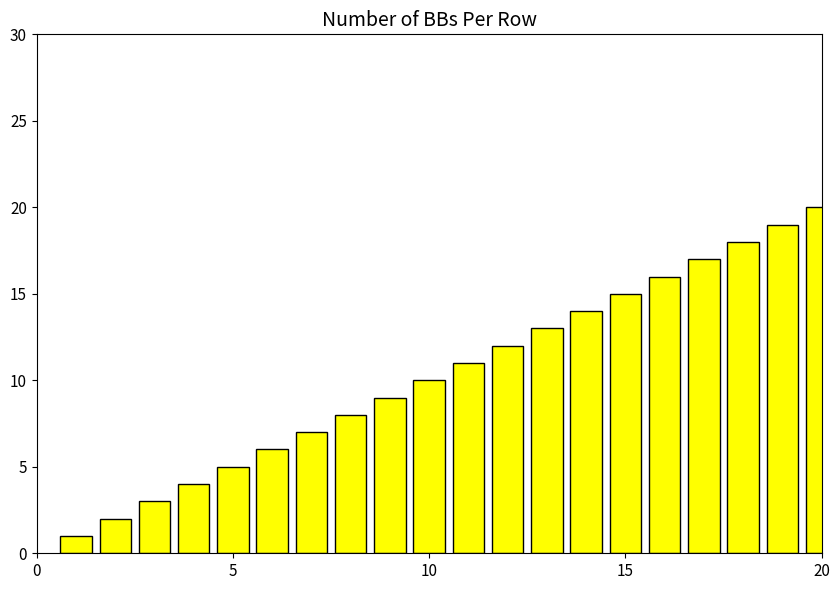

What is the maximum value shown in the chart?

20